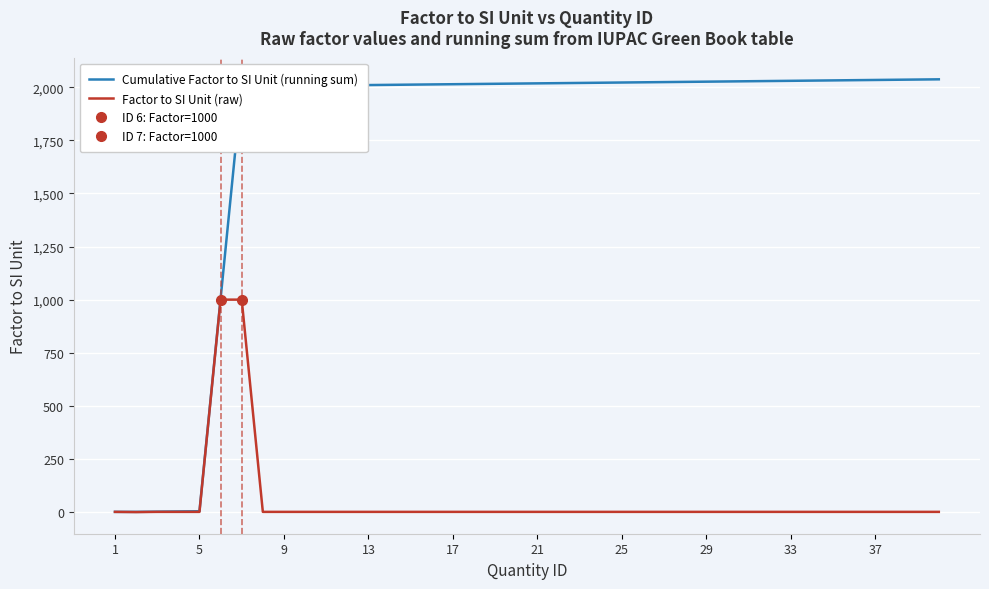

Is this an area chart (filled region under the line)?

No